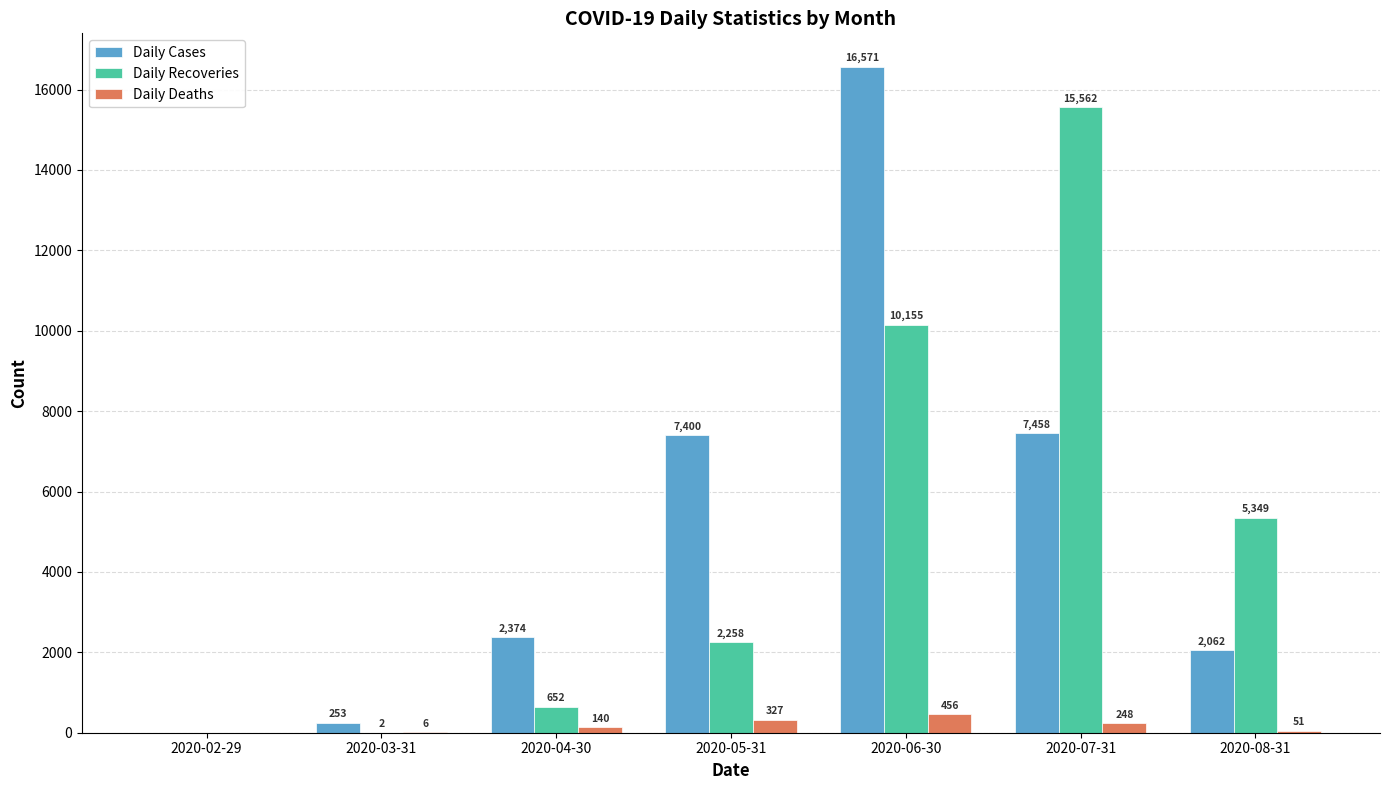

Does the chart contain stacked bars?

No